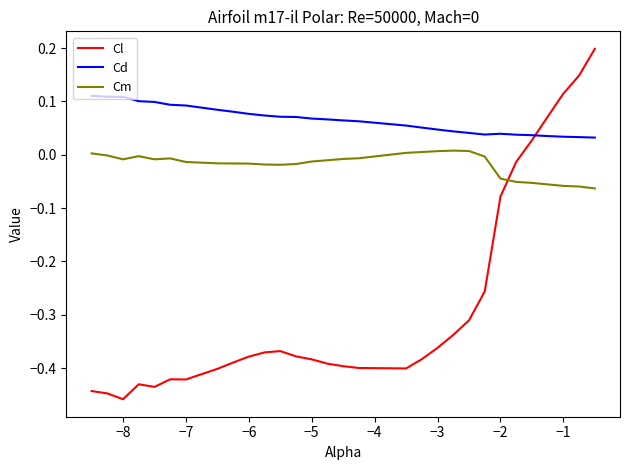

Rank the series by their average value, from highest to lowest.

Cd, Cm, Cl